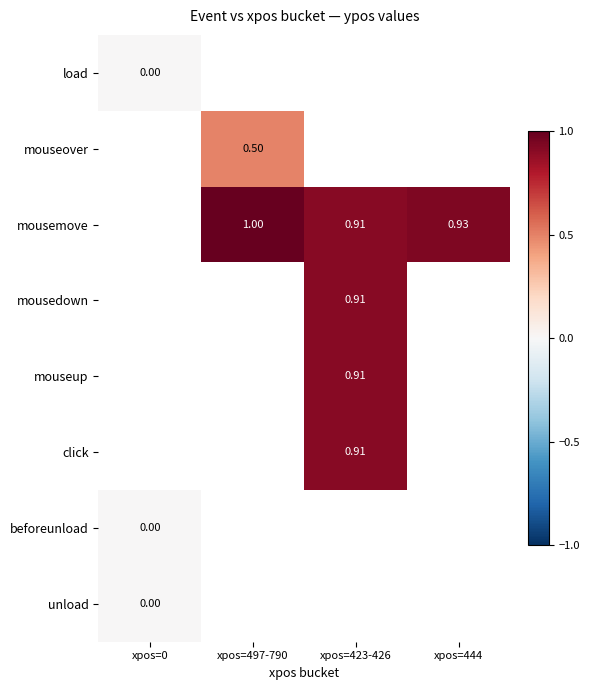

How many series are shown in this chart?

8